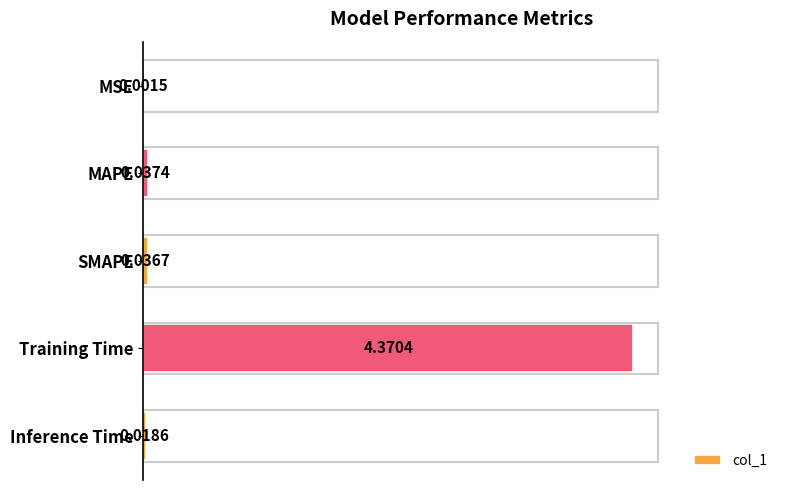

Which has a higher value, SMAPE or Training Time?

Training Time